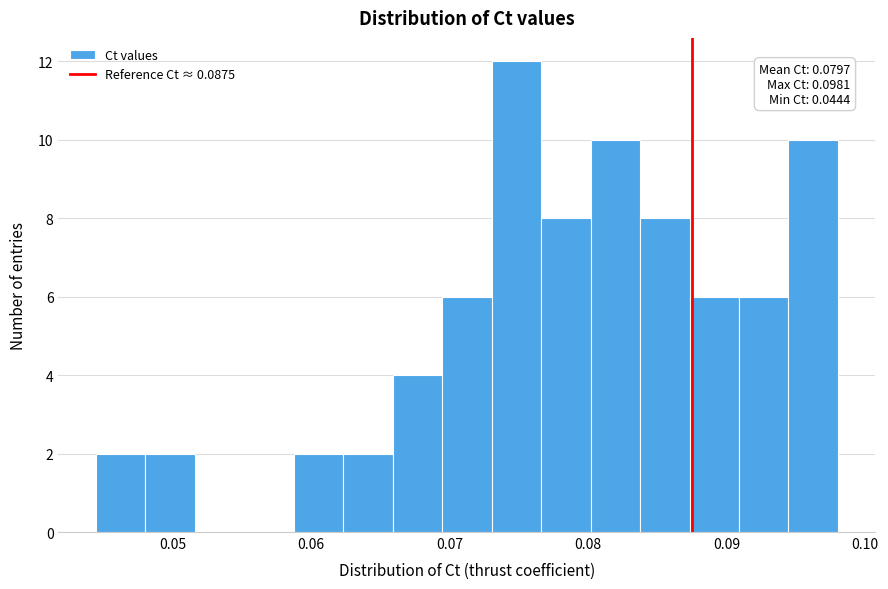

Around what value on the x-axis is the tallest bar? Give the approximate position of its centre, as read against the axis.

0.075